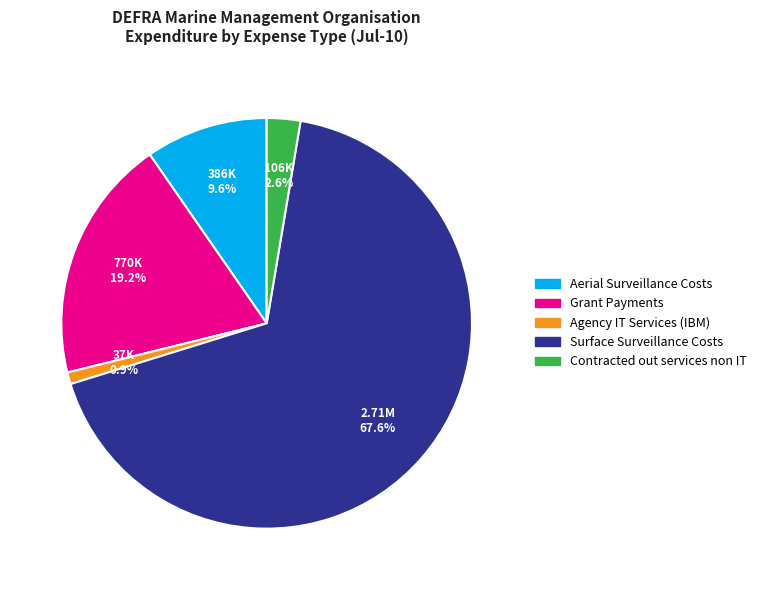

Rank the categories by value from highest to lowest.

Surface Surveillance Costs, Grant Payments, Aerial Surveillance Costs, Contracted out services non IT, Agency IT Services (IBM)